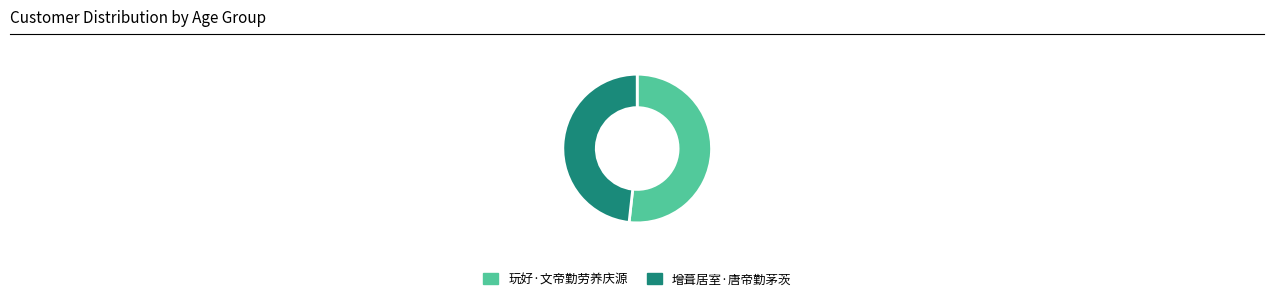

Between 增葺居室·唐帝勤茅茨 and 玩好·文帝勤劳养庆源, which is larger?

玩好·文帝勤劳养庆源